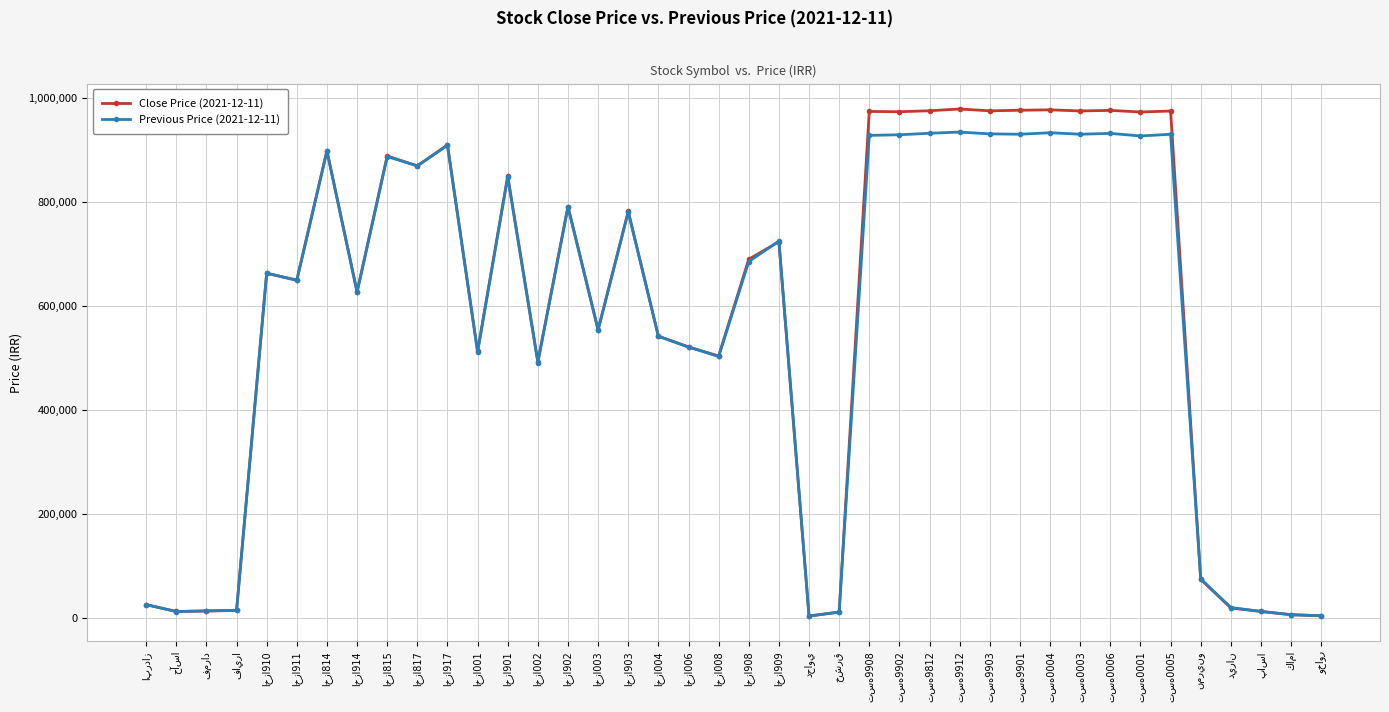

In Previous Price (2021-12-11), how many points are lower than both neighbors (excluding endpoints)?

12